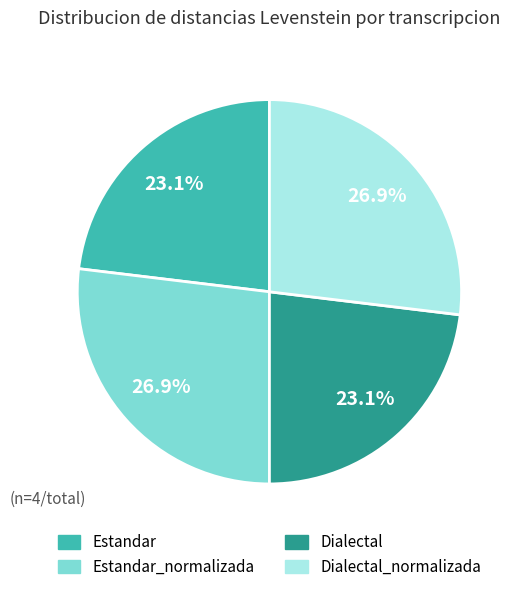

To the nearest percent, what percentage of the pie is Estandar?

23%